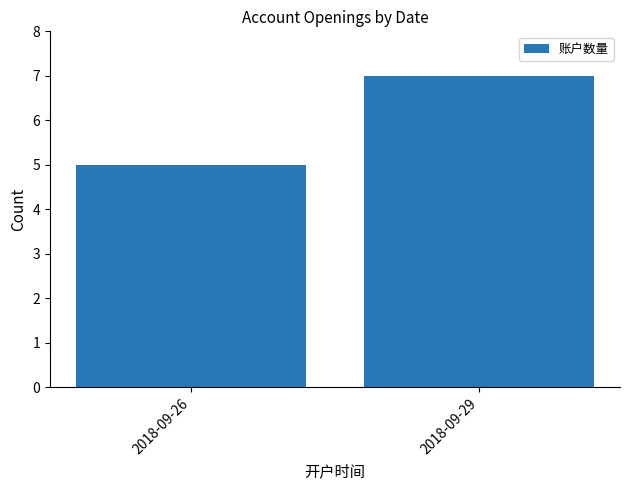

The chart shows a value of 3 at 2018-09-29. True or false?

False